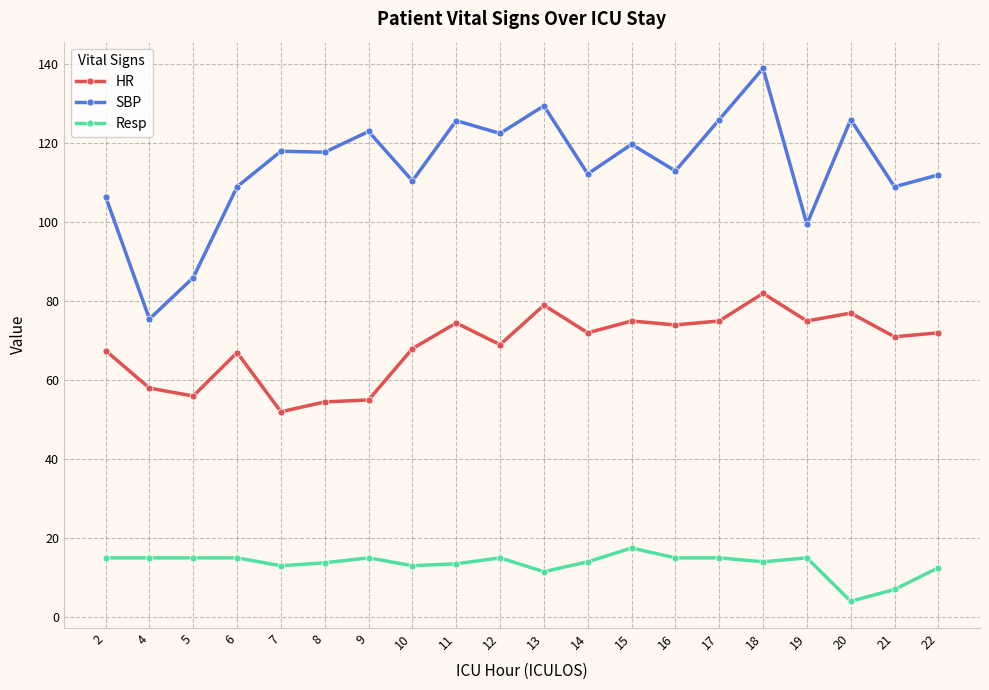

Where is SBP nearest to the value 107?

2